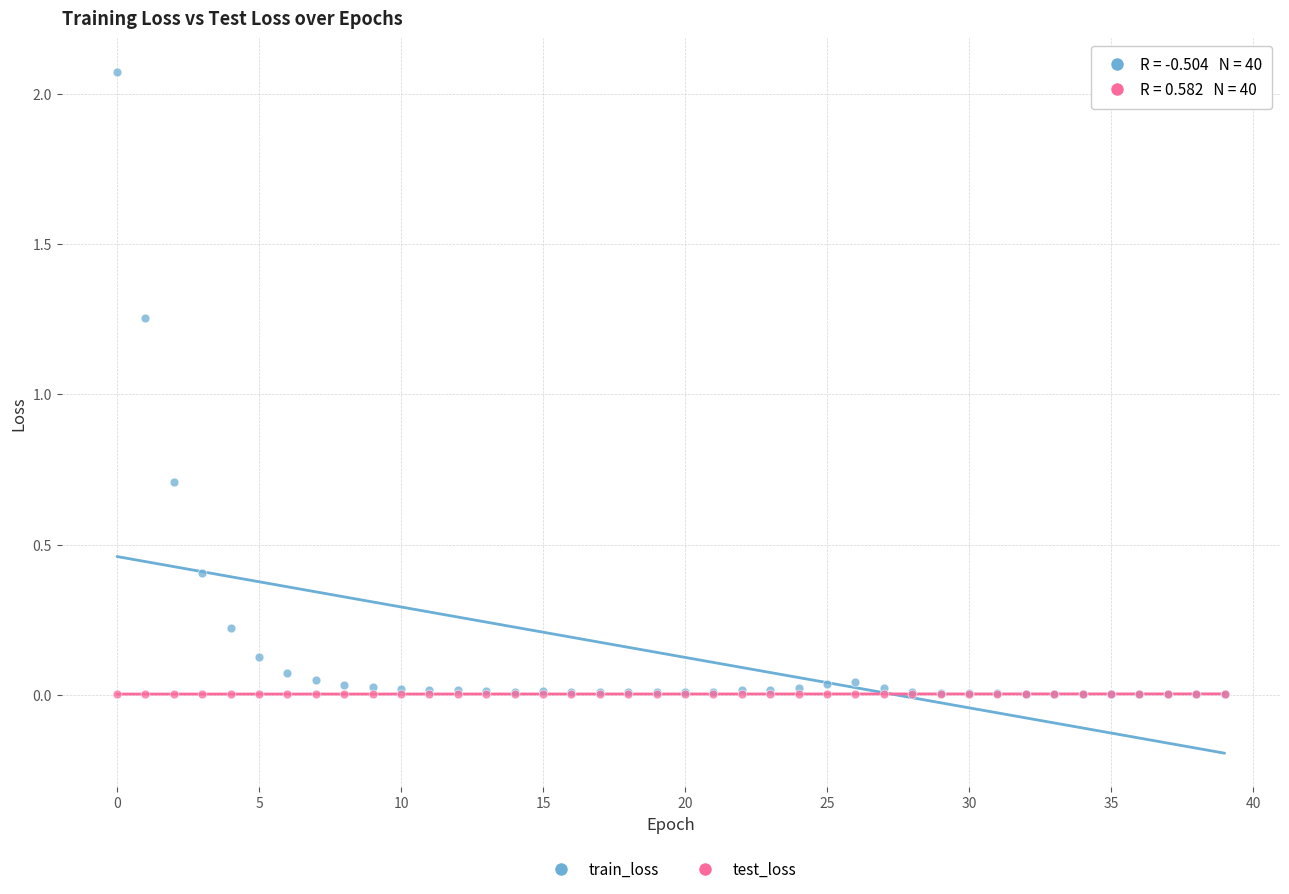

What are all the series names shown in the legend?

train_loss, test_loss